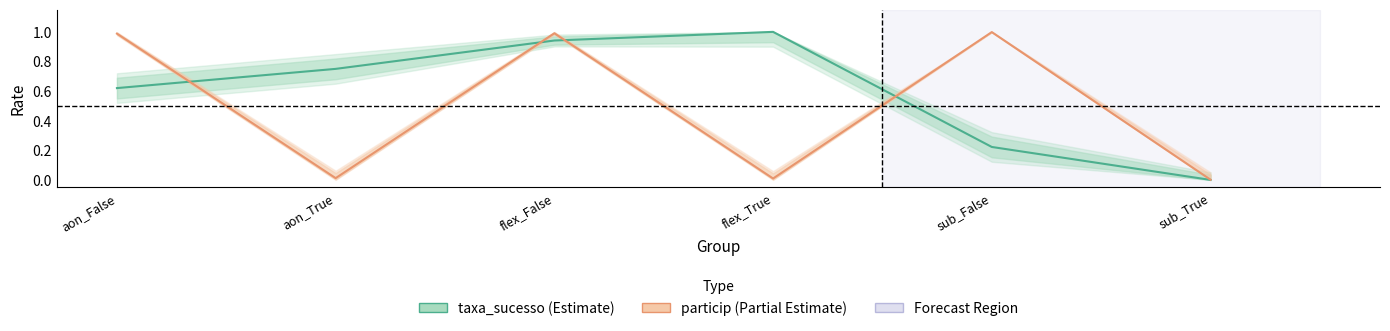

What is the average value of the taxa_sucesso series?

0.6